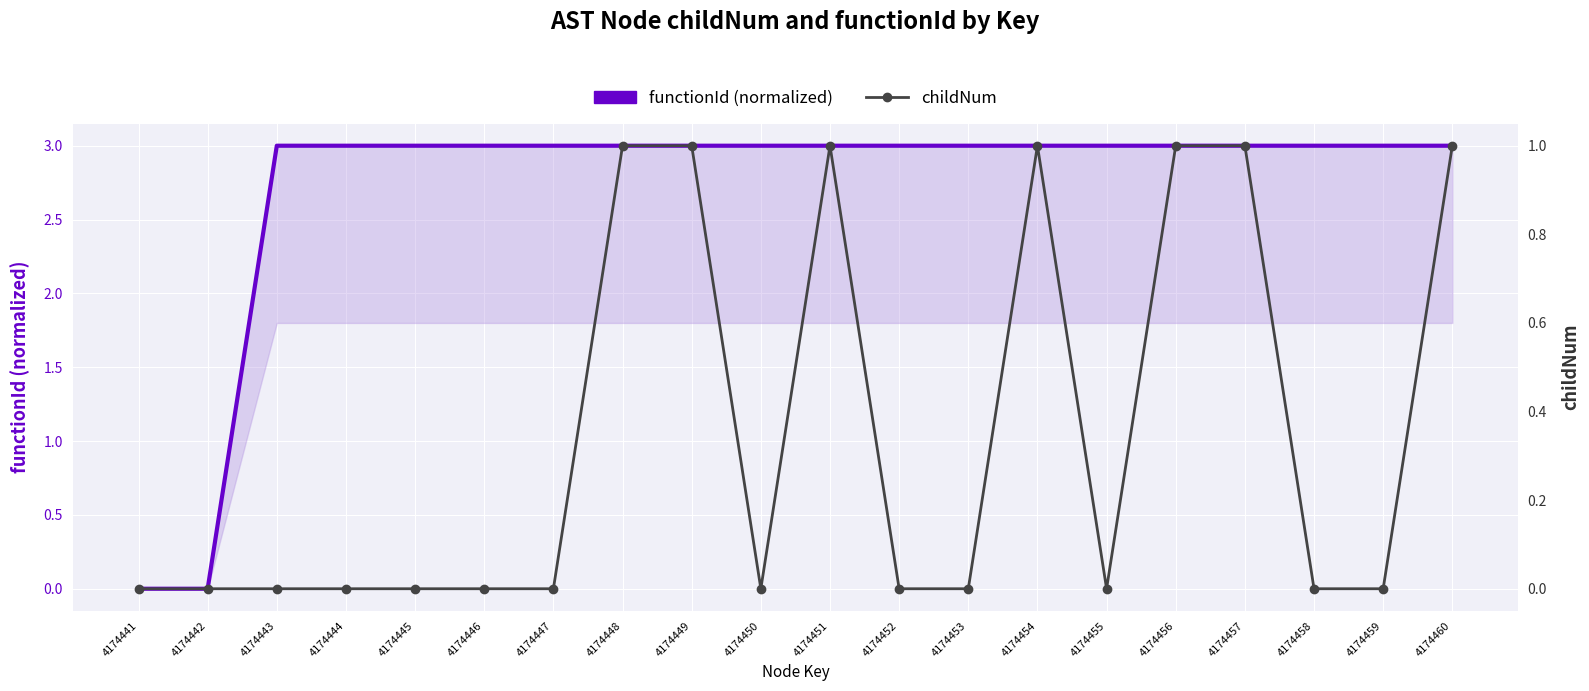

Rank the series by their maximum value, from lowest to highest.

childNum, functionId (normalized)